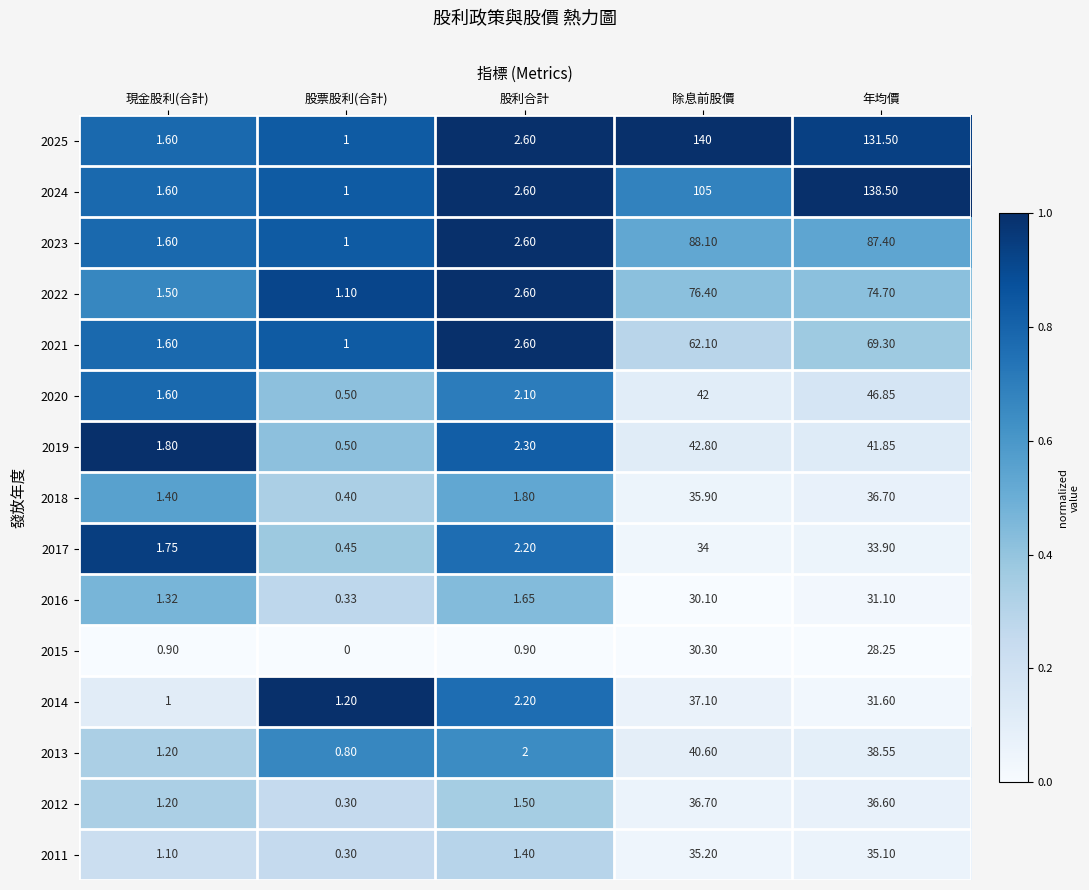

Is the value of 2024 at 現金股利(合計) greater than the value of 2019 at 股票股利(合計)?

Yes